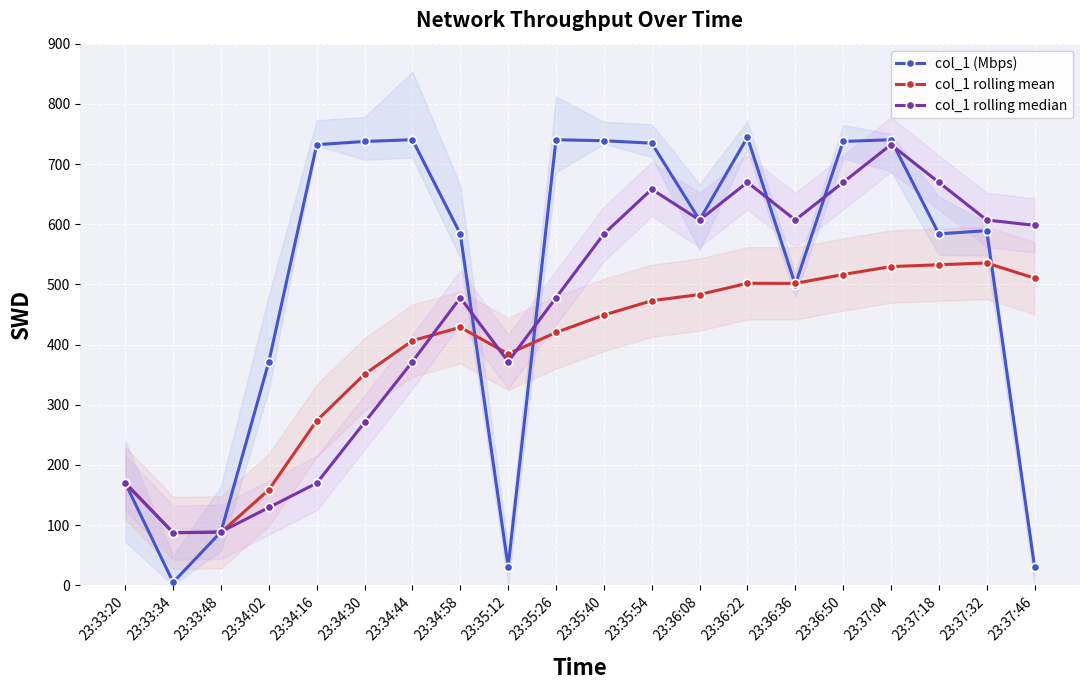

Which series changed the most between 23:33:34 and 23:37:04?

col_1 (Mbps)